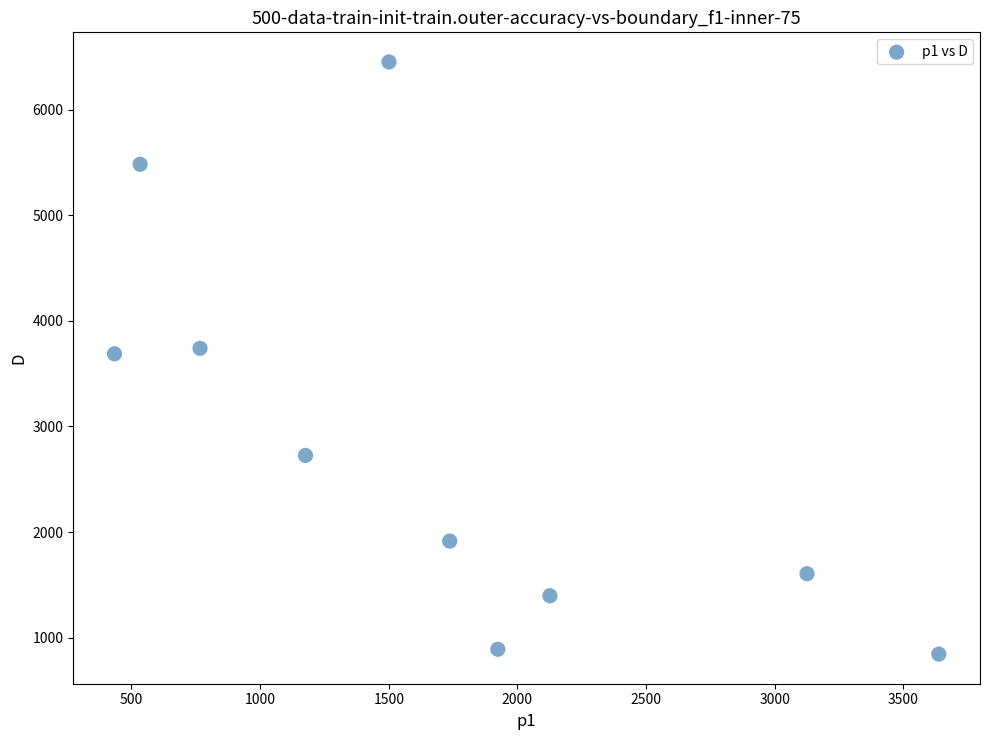

What is the average Y value?

2873.9